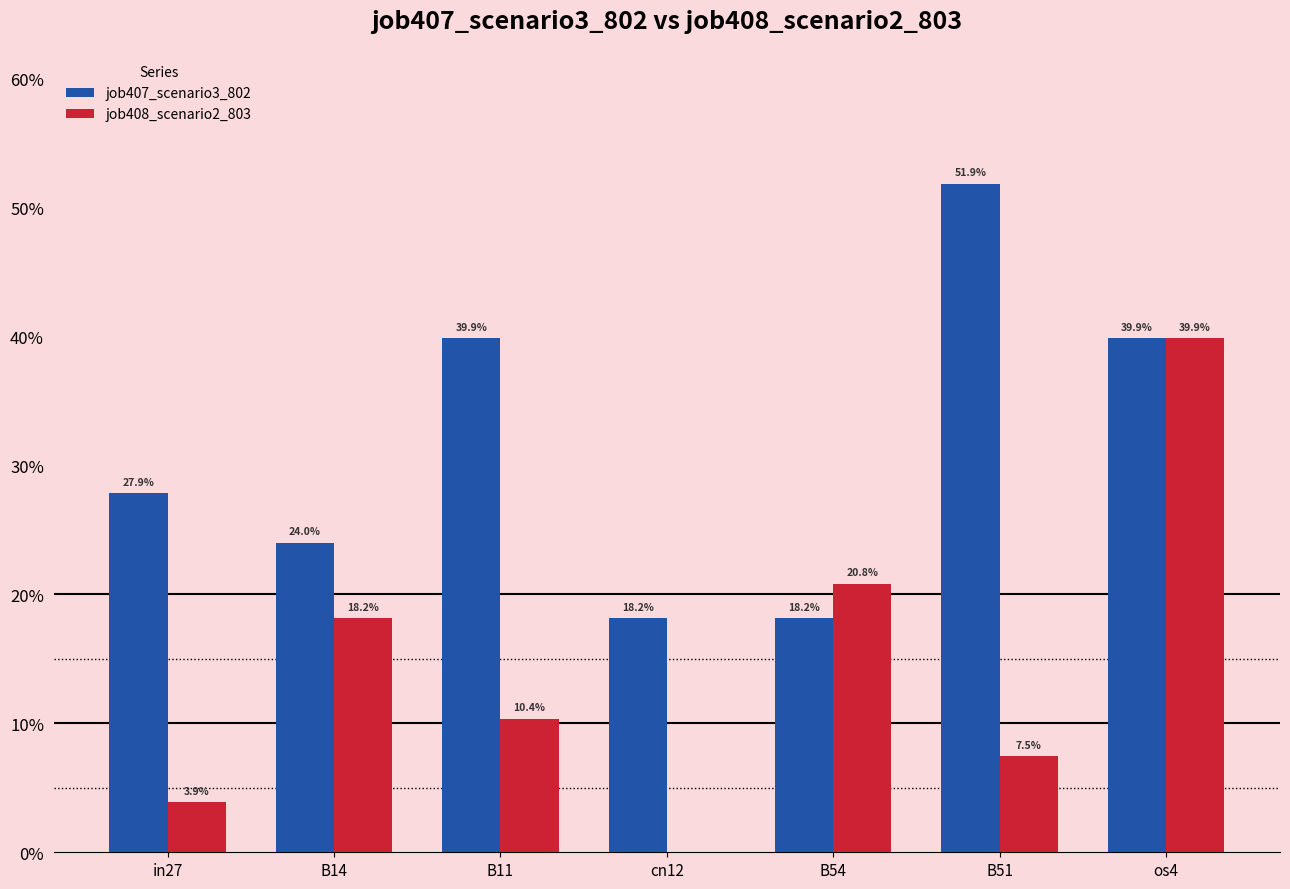

What are all the series names shown in the legend?

job407_scenario3_802, job408_scenario2_803